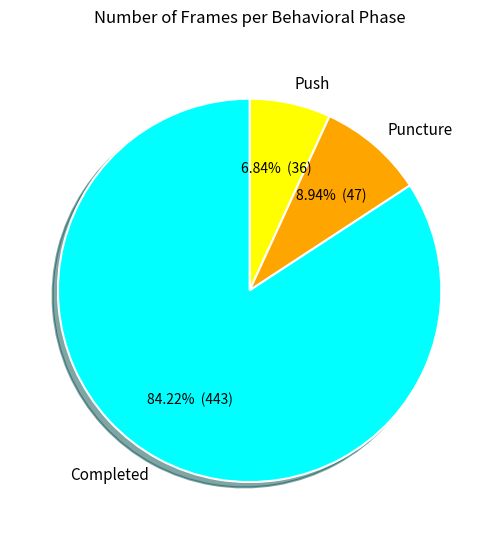

Is the sum of Puncture and Completed greater than half?

Yes